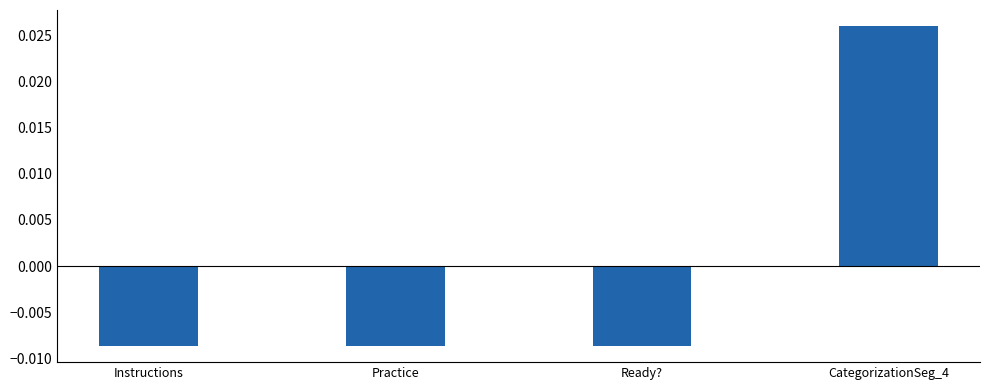

Where does the data first go above 0?

CategorizationSeg_4